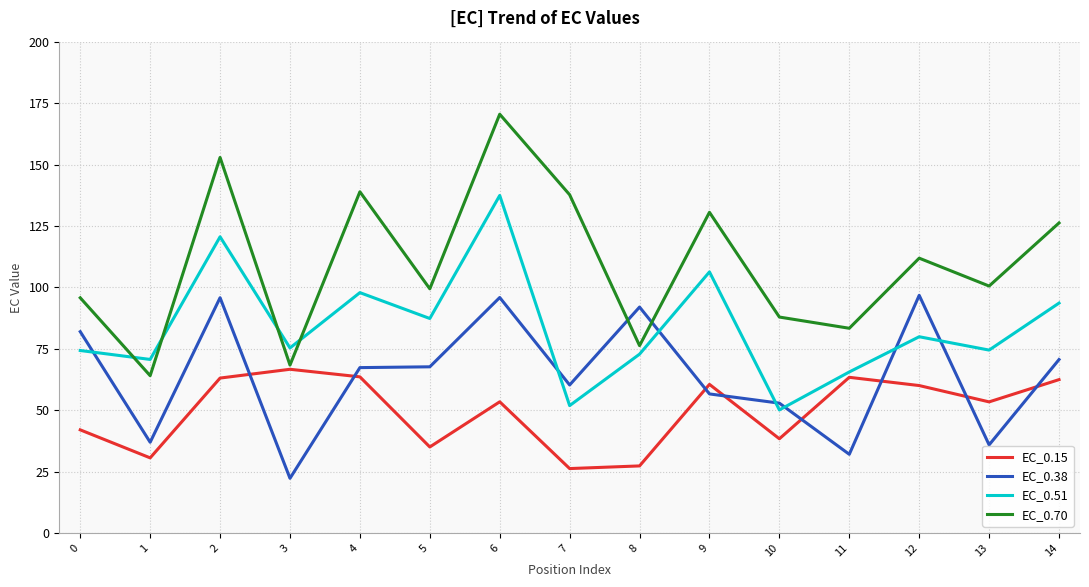

The value of EC_0.70 at 9 is 63.3. True or false?

False